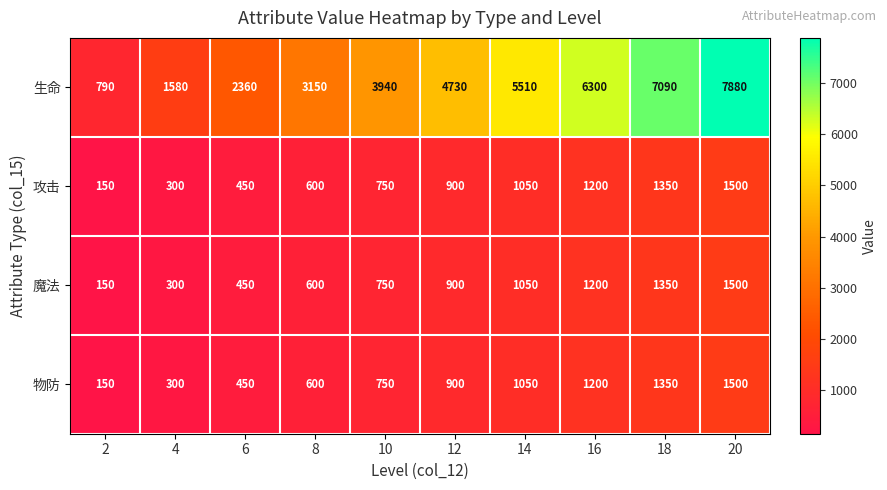

Which series has the widest spread of values?

生命